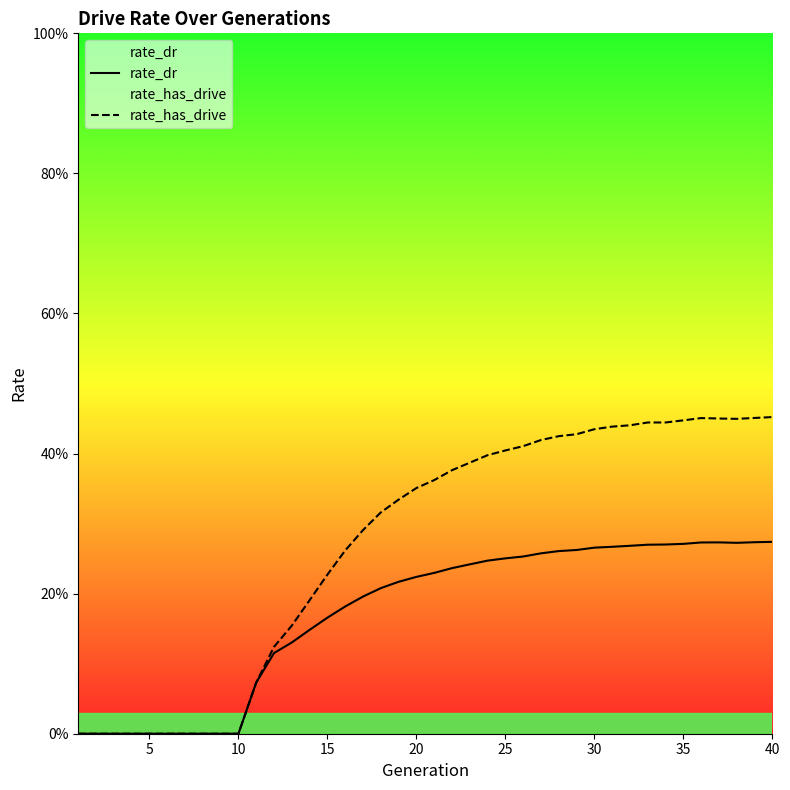

Is it true that rate_has_drive equals 0.2 at 11?

False